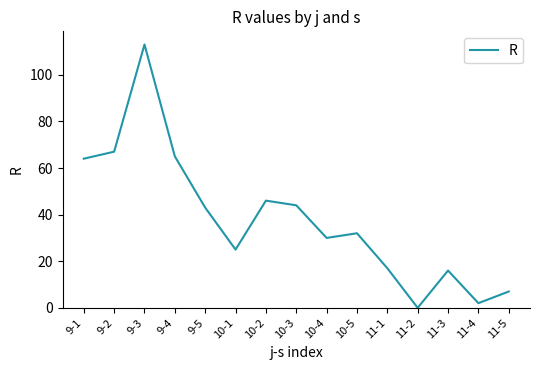

What is the difference between the maximum and minimum values?

113